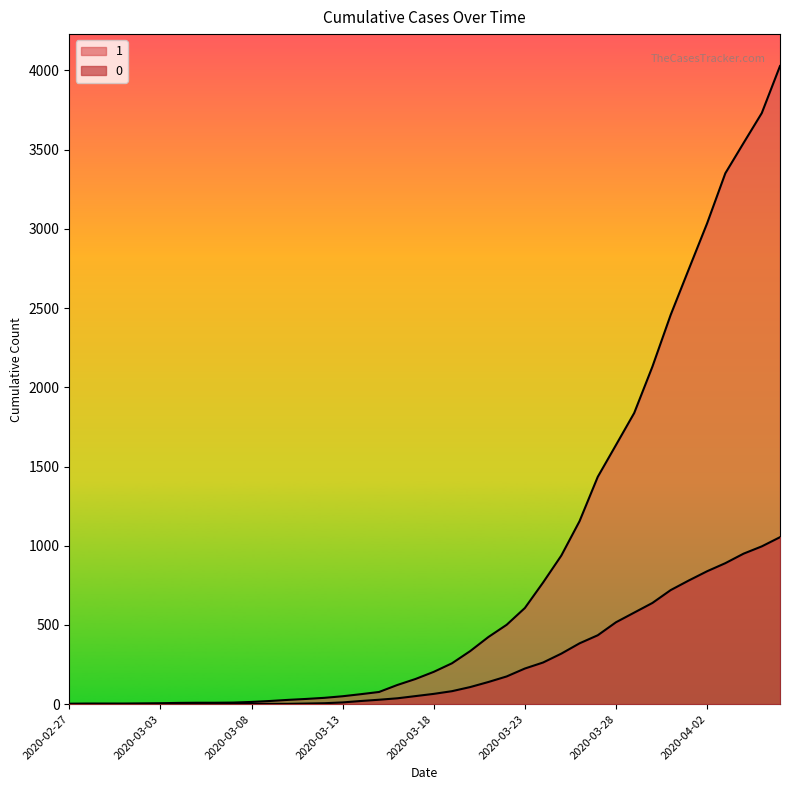

True or false: 1 and 0 cross at least once.

False